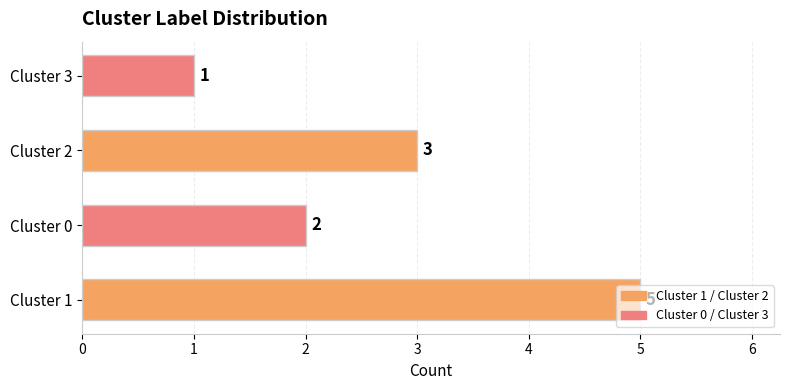

How many values are between 2 and 5?

3